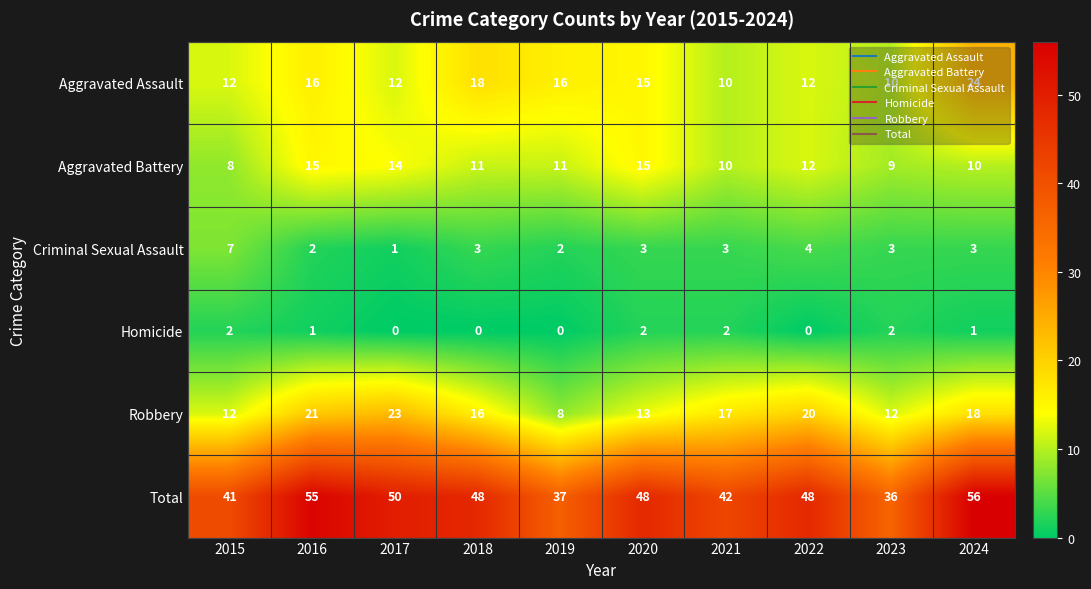

How many categories are shown in the chart?

10